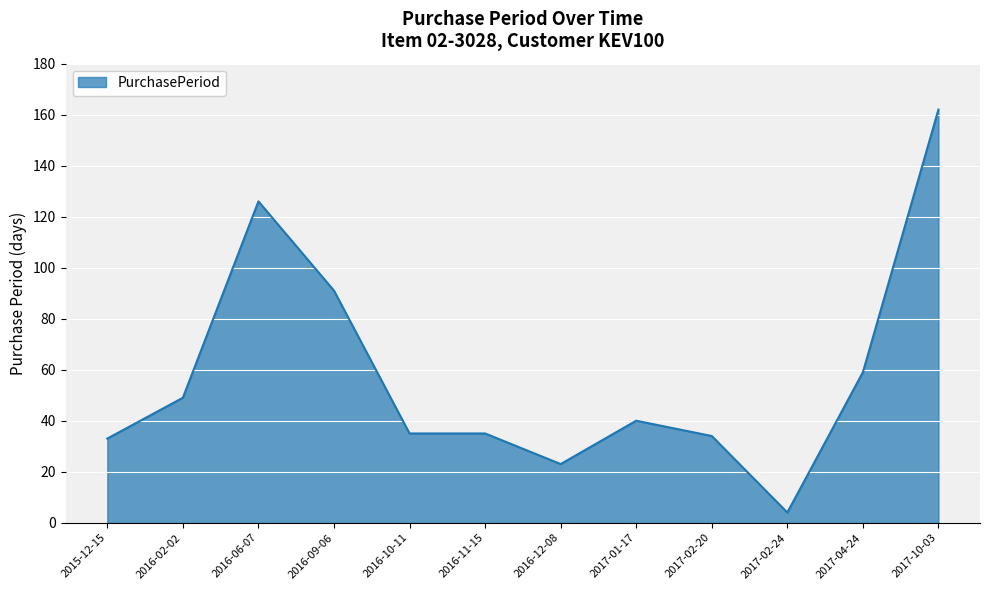

At which label does the data first exceed 40?

2016-02-02